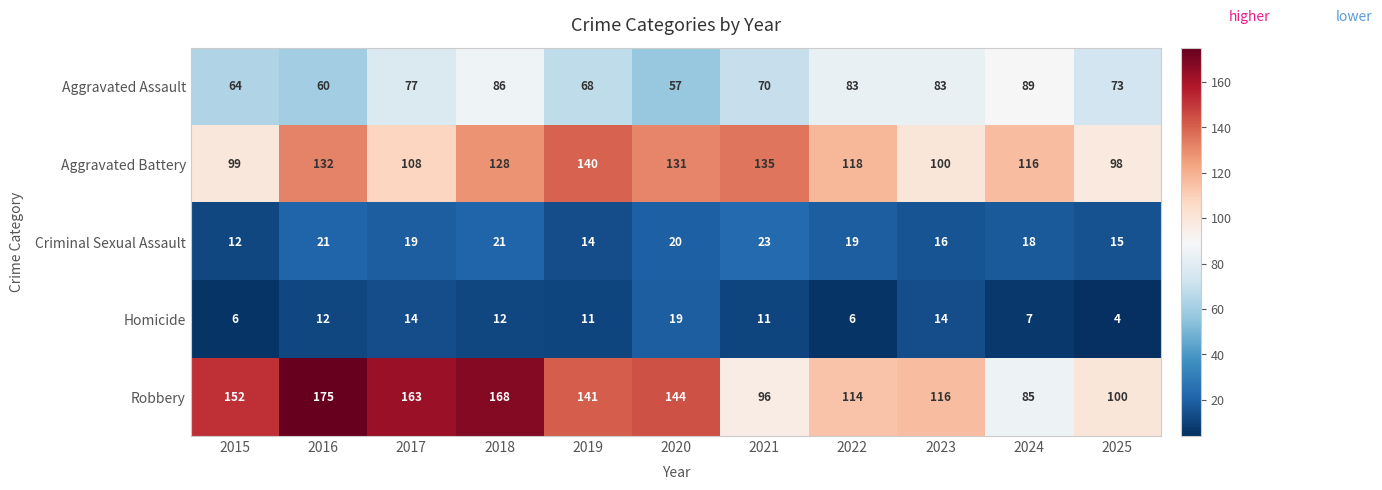

At 2015, list the series in order from smallest to largest.

Homicide, Criminal Sexual Assault, Aggravated Assault, Aggravated Battery, Robbery